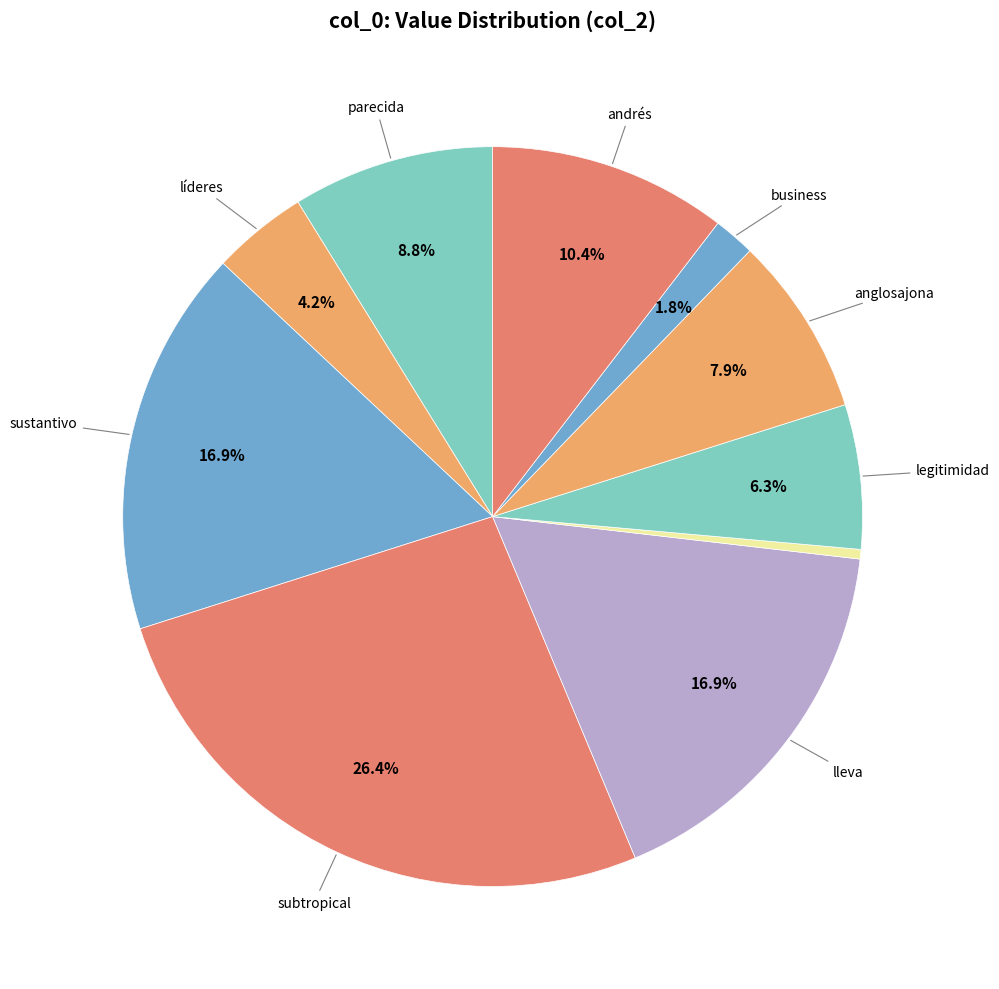

How many slices are in this pie chart?

10